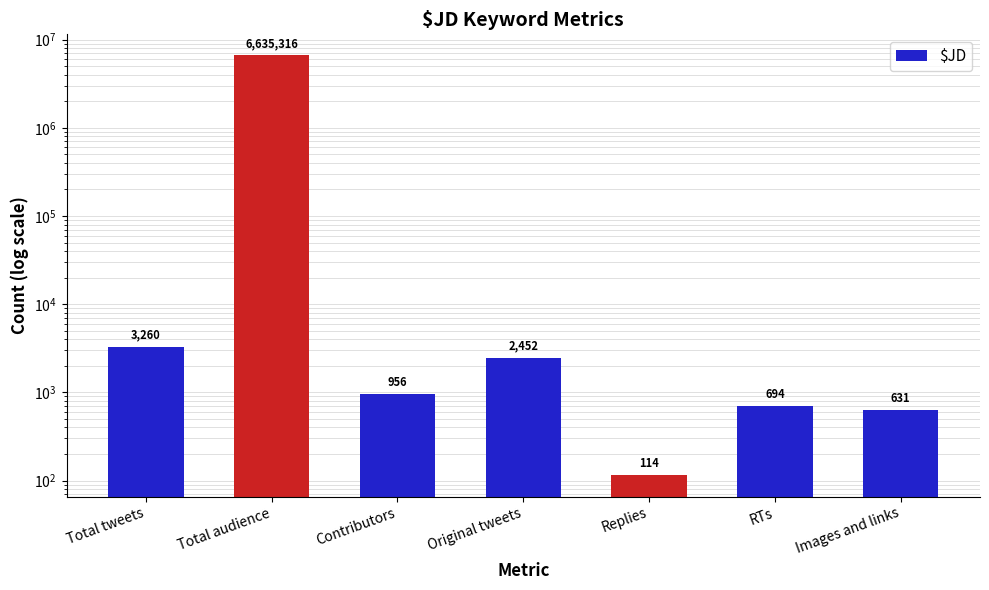

Read the value at Total audience, to the nearest 50.

6635300